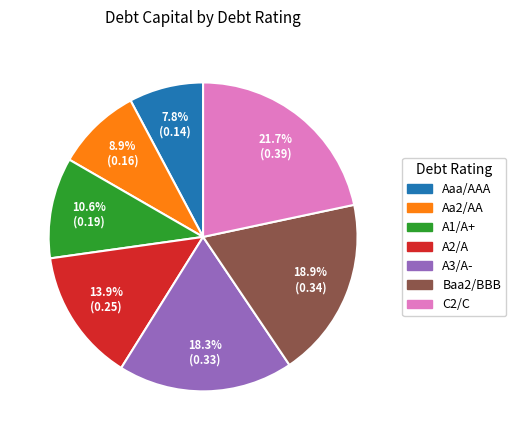

Which has a higher value, A2/A or A3/A-?

A3/A-